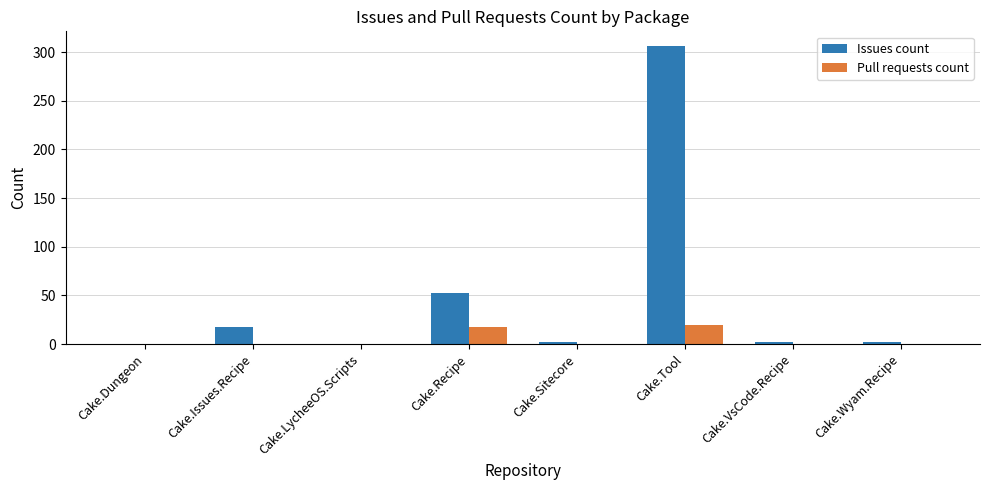

Is it true that Pull requests count equals 18 at Cake.Recipe?

True